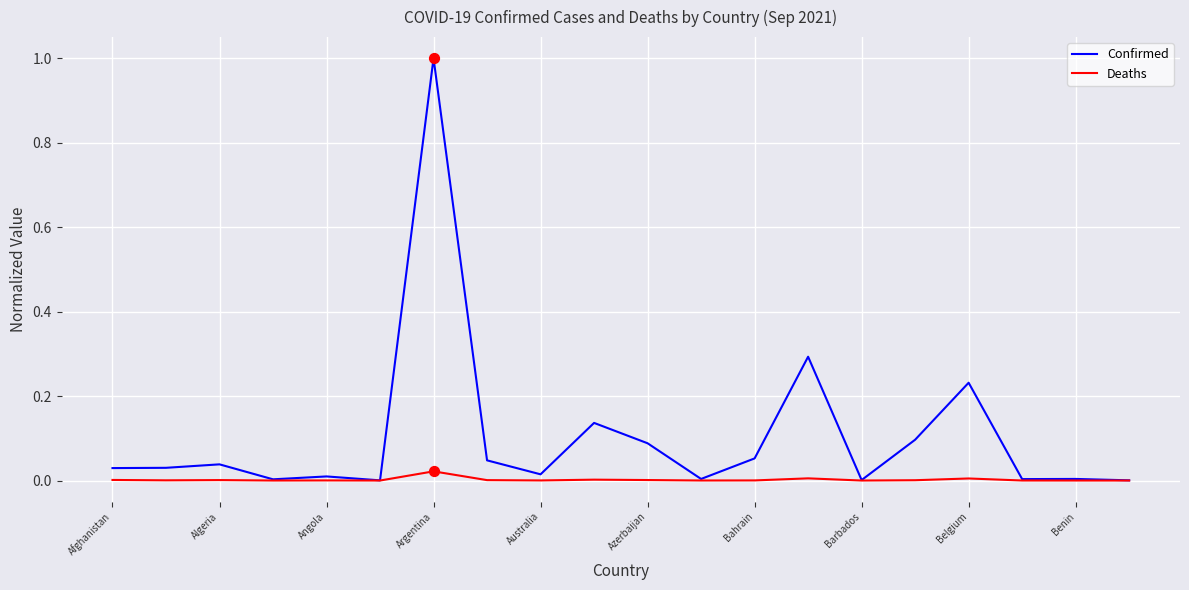

Which series has the largest total across all categories?

Confirmed